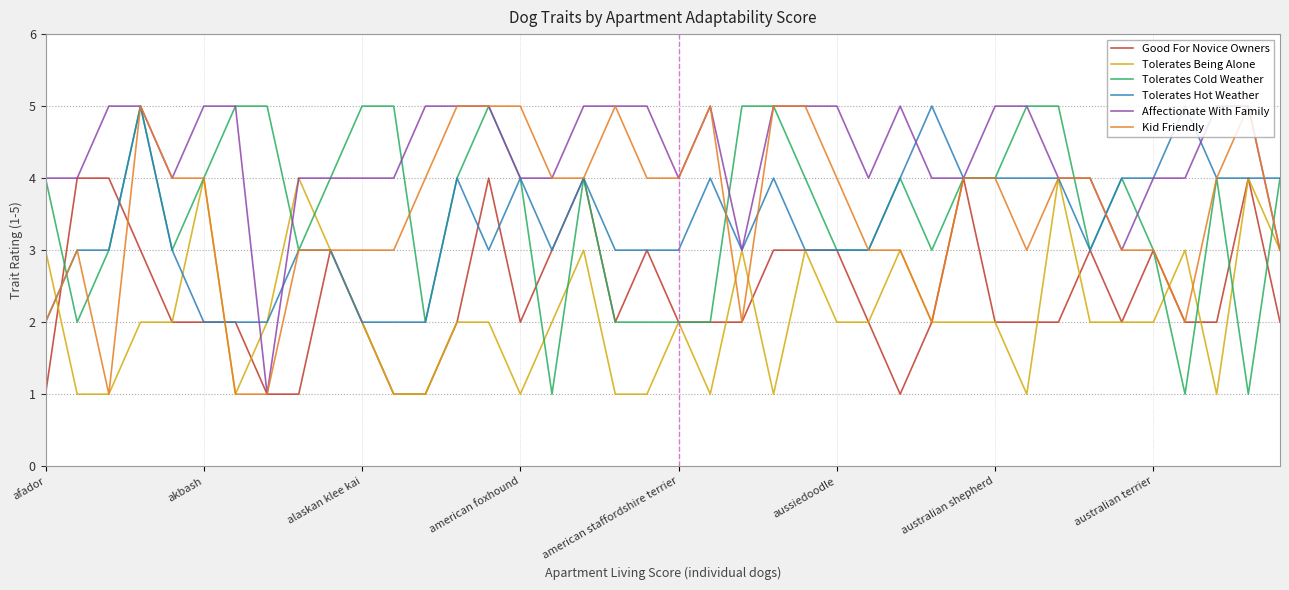

What are all the series names shown in the legend?

Good For Novice Owners, Tolerates Being Alone, Tolerates Cold Weather, Tolerates Hot Weather, Affectionate With Family, Kid Friendly